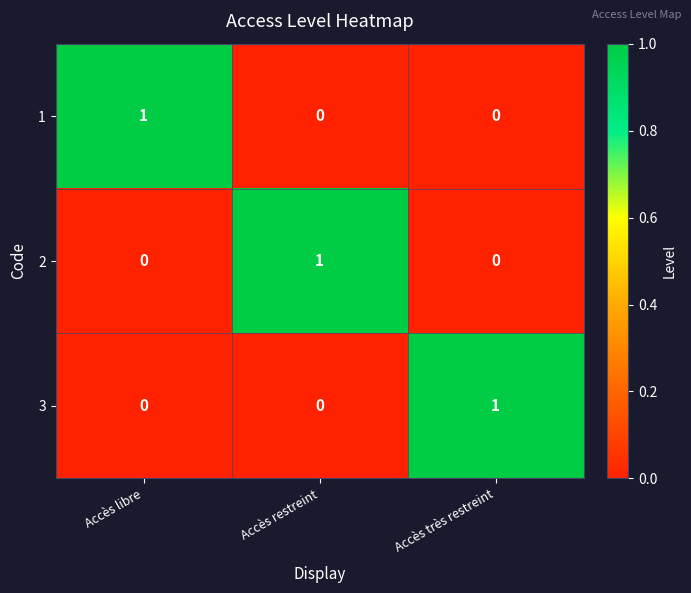

True or false: 3 has a value of 1 at Accès très restreint.

True